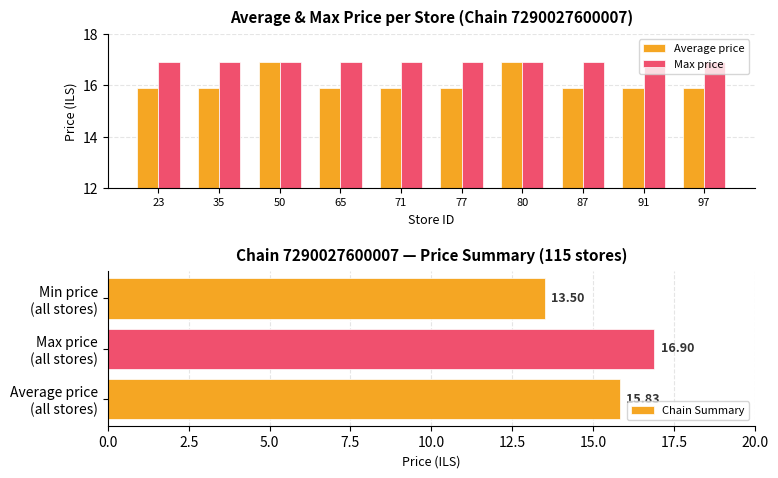

List the labels in order of value, smallest first.

23, 35, 65, 71, 77, 87, 91, 97, 50, 80